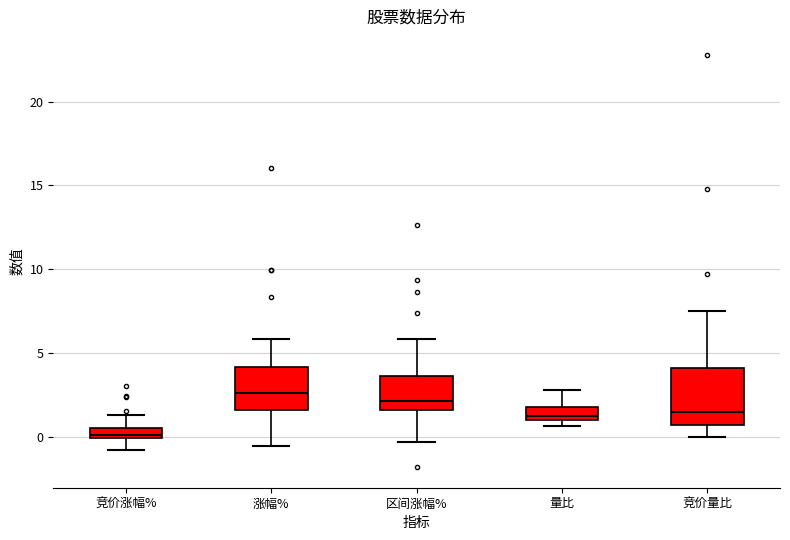

Comparing the boxes themselves (not the whiskers), which one is the tallest?

竞价量比